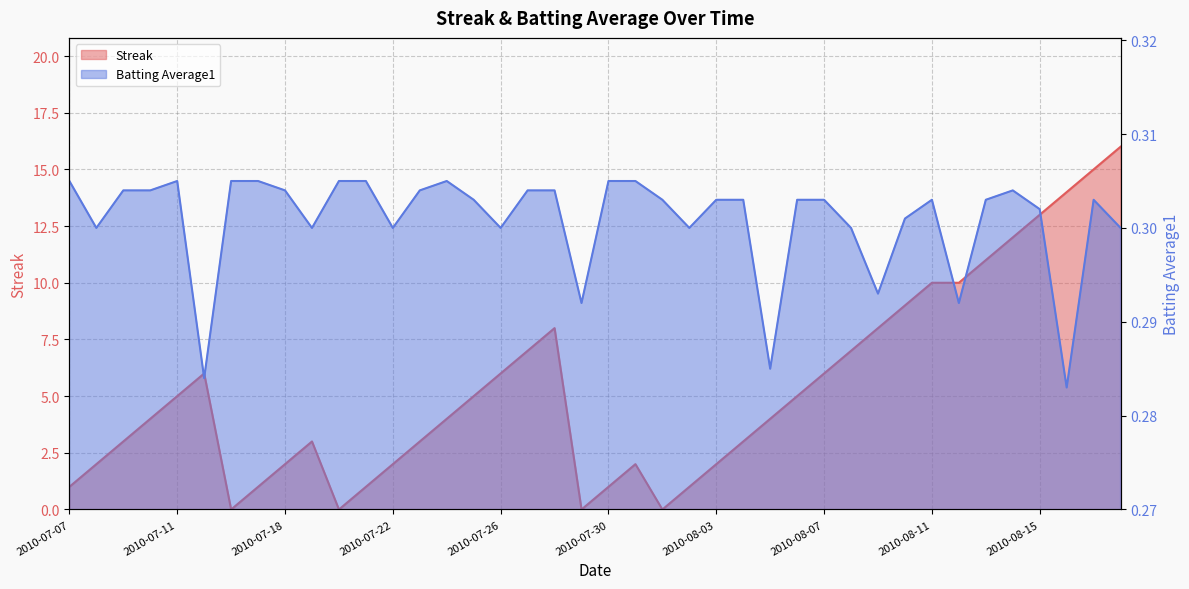

Reading left to right, what are all the values shown in this chart?

Streak: 1.0	2.0	3.0	4.0	5.0	6.0	0.0	1.0	2.0	3.0	0.0	1.0	2.0	3.0	4.0	5.0	6.0	7.0	8.0	0.0	1.0	2.0	0.0	1.0	2.0	3.0	4.0	5.0	6.0	7.0	8.0	9.0	10.0	10.0	11.0	12.0	13.0	14.0	15.0	16.0
Batting Average1: 0.3	0.3	0.3	0.3	0.3	0.3	0.3	0.3	0.3	0.3	0.3	0.3	0.3	0.3	0.3	0.3	0.3	0.3	0.3	0.3	0.3	0.3	0.3	0.3	0.3	0.3	0.3	0.3	0.3	0.3	0.3	0.3	0.3	0.3	0.3	0.3	0.3	0.3	0.3	0.3